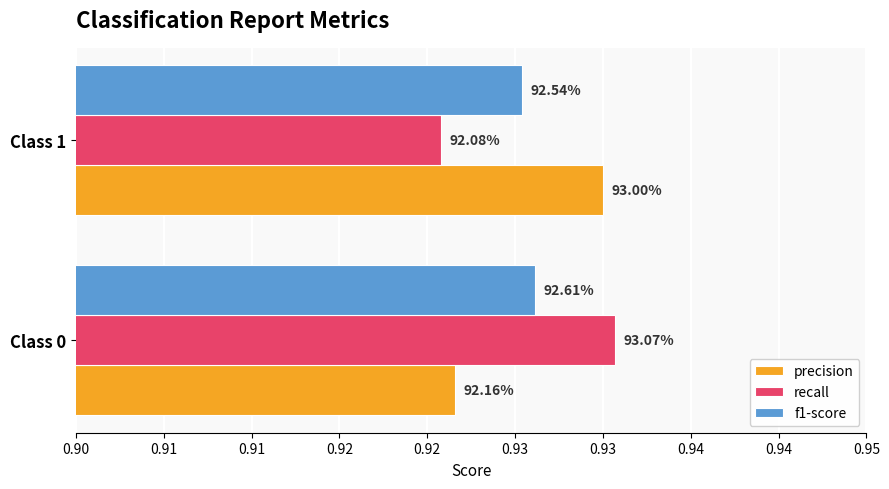

Reading left to right, what are all the values shown in this chart?

precision: 0.9	0.9
recall: 0.9	0.9
f1-score: 0.9	0.9